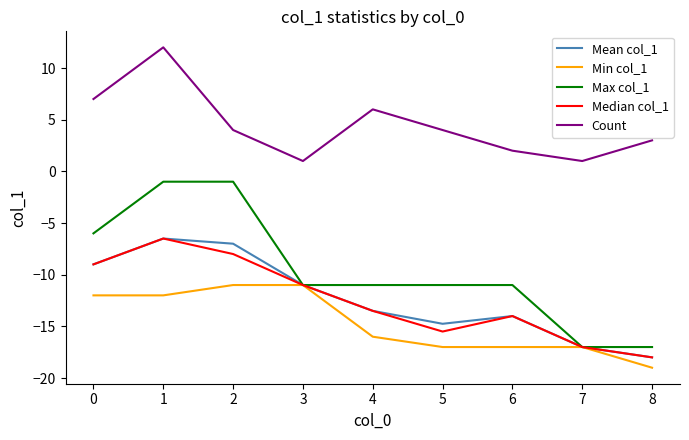

What is the difference between the second highest and minimum values in the Median col_1 series?

10.0